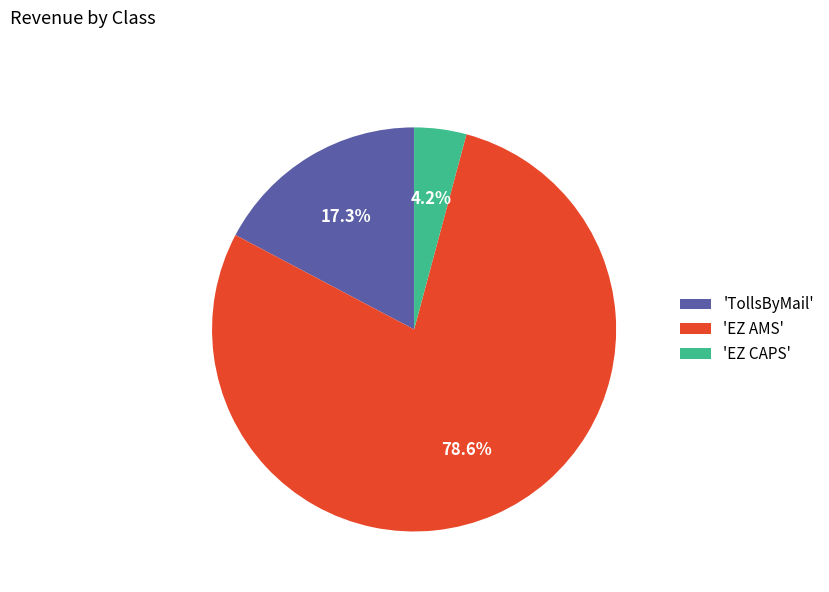

Which slice is the smallest?

'EZ CAPS'